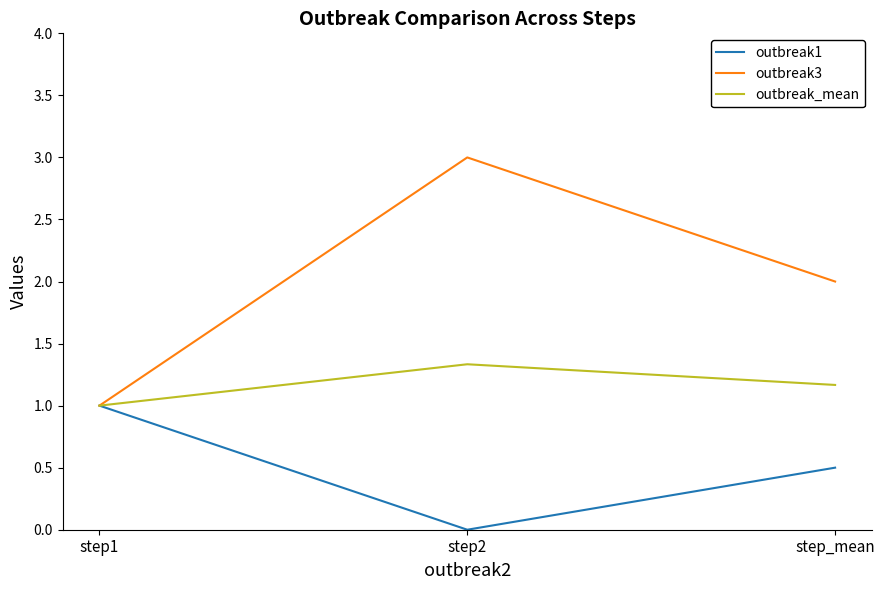

What is the difference between the maximum and minimum values in the outbreak_mean series?

0.3